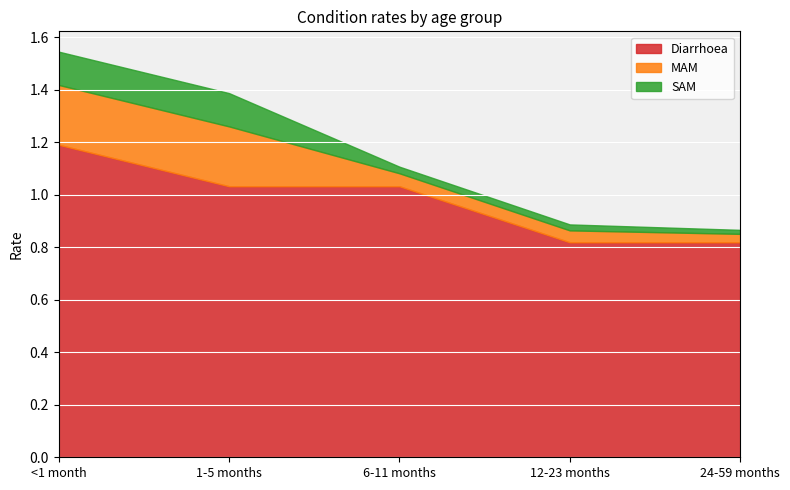

Reading left to right, transcribe all the data shown in this chart.

Diarrhoea: 1.2	1.0	1.0	0.8	0.8
MAM: 0.2	0.2	0.0	0.0	0.0
SAM: 0.1	0.1	0.0	0.0	0.0